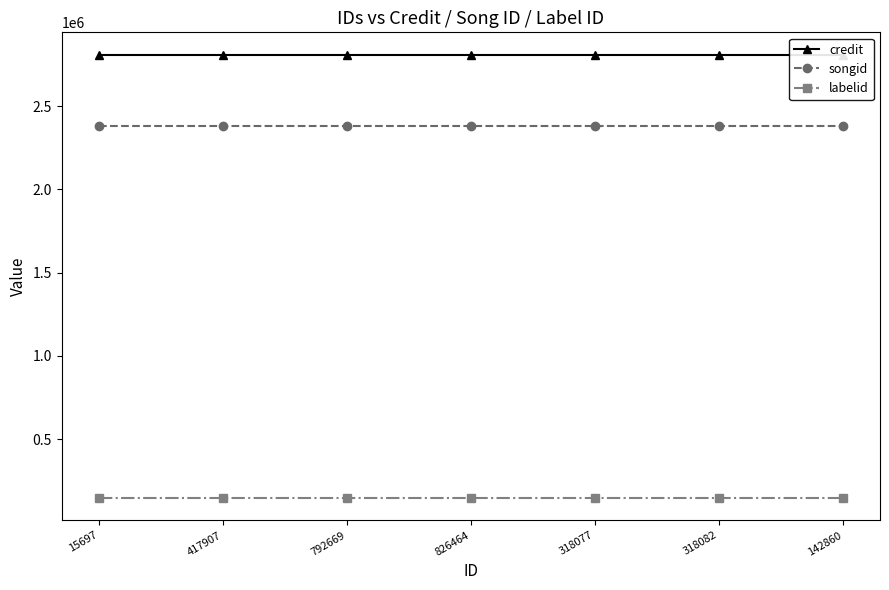

Which series has the widest spread of values?

credit